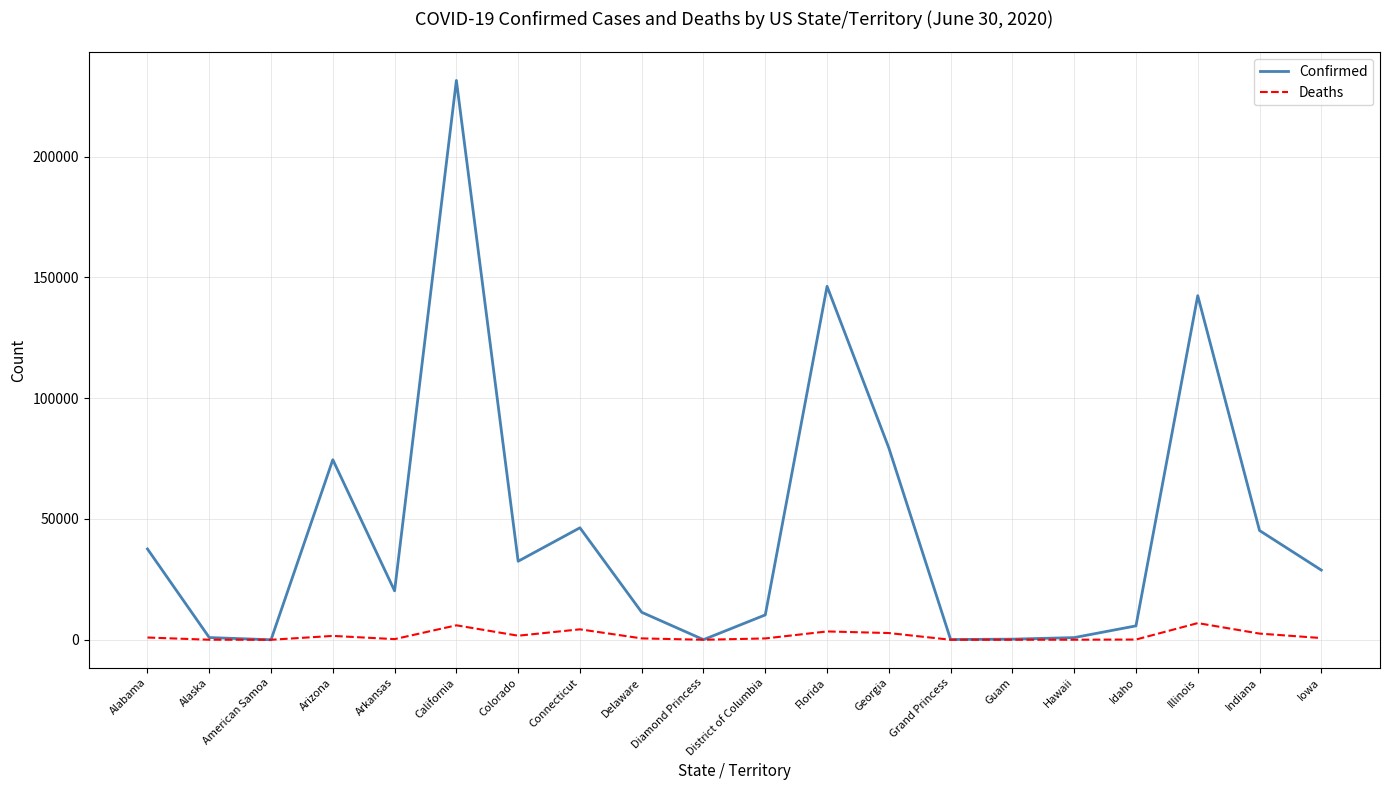

What are all the series names shown in the legend?

Confirmed, Deaths